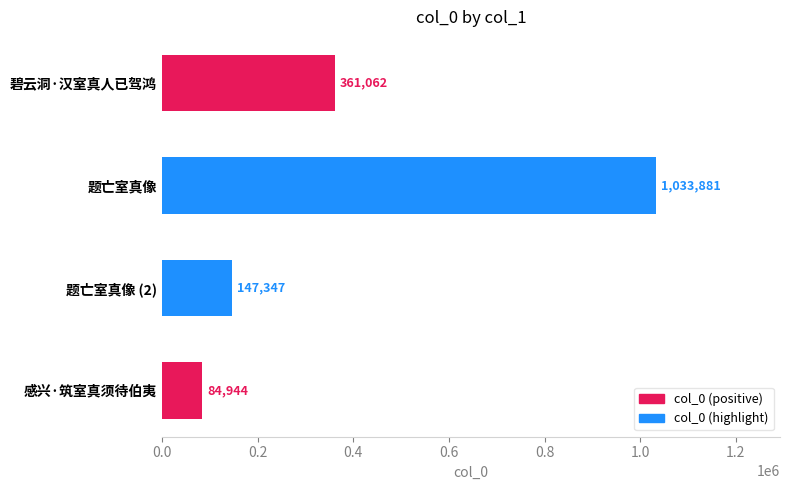

Reading top to bottom, extract all data points from this chart.

碧云洞·汉室真人已驾鸿=361062	题亡室真像=1033881	题亡室真像 (2)=147347	感兴·筑室真须待伯夷=84944